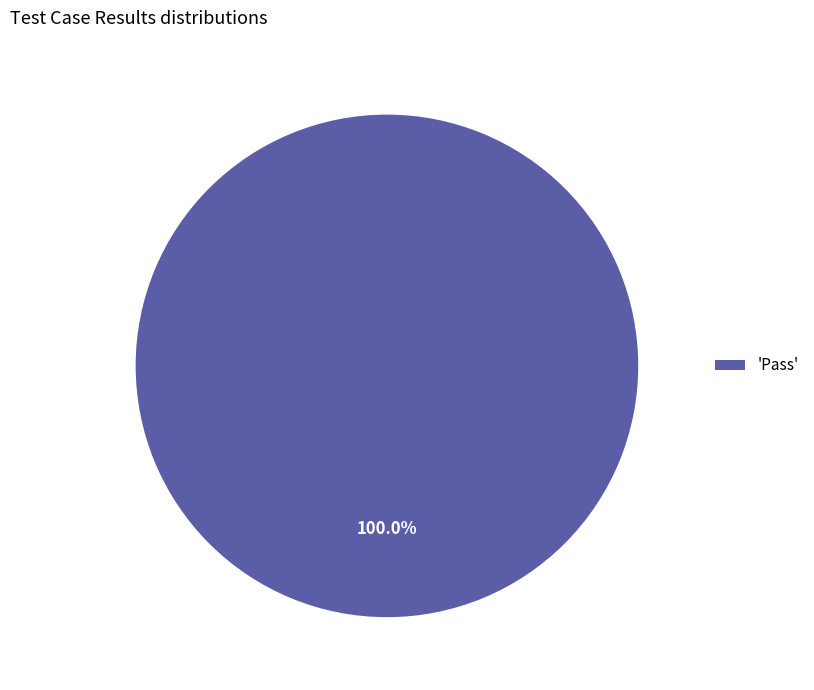

Rank the categories by value from highest to lowest.

'Pass'